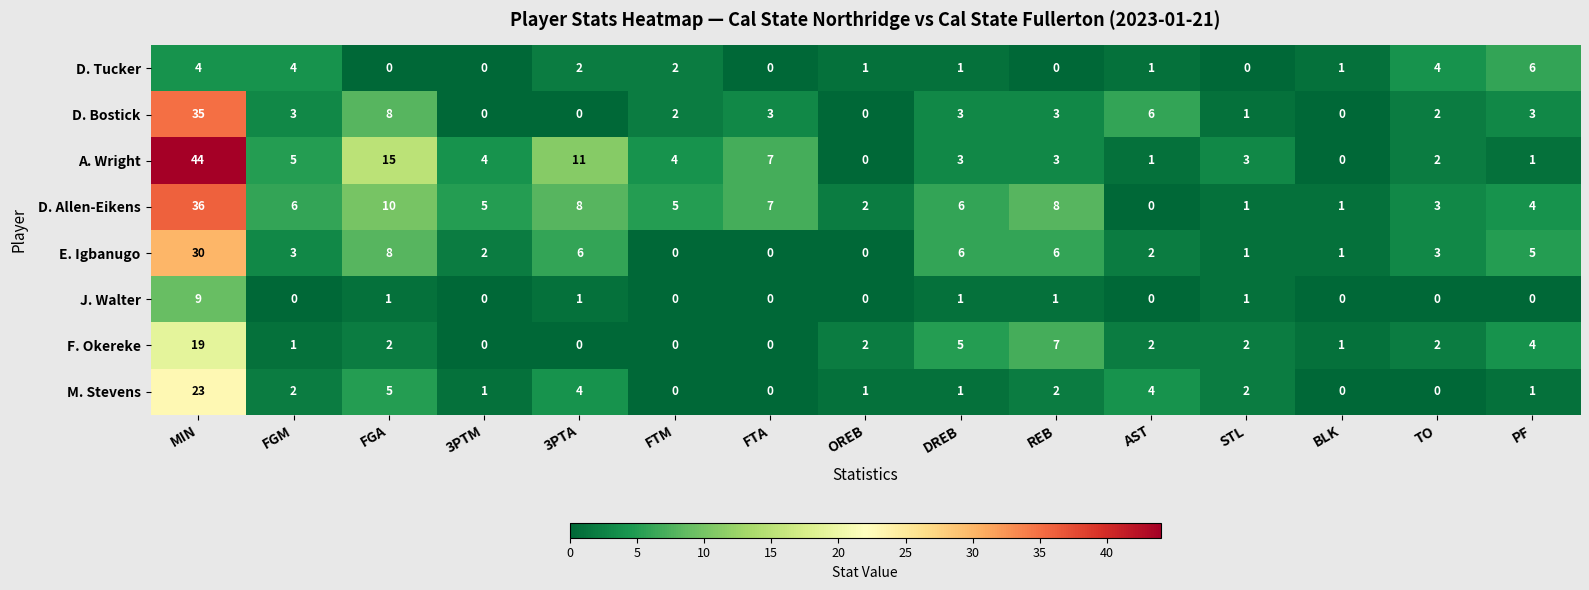

What is the total value across all series at FTM?

13